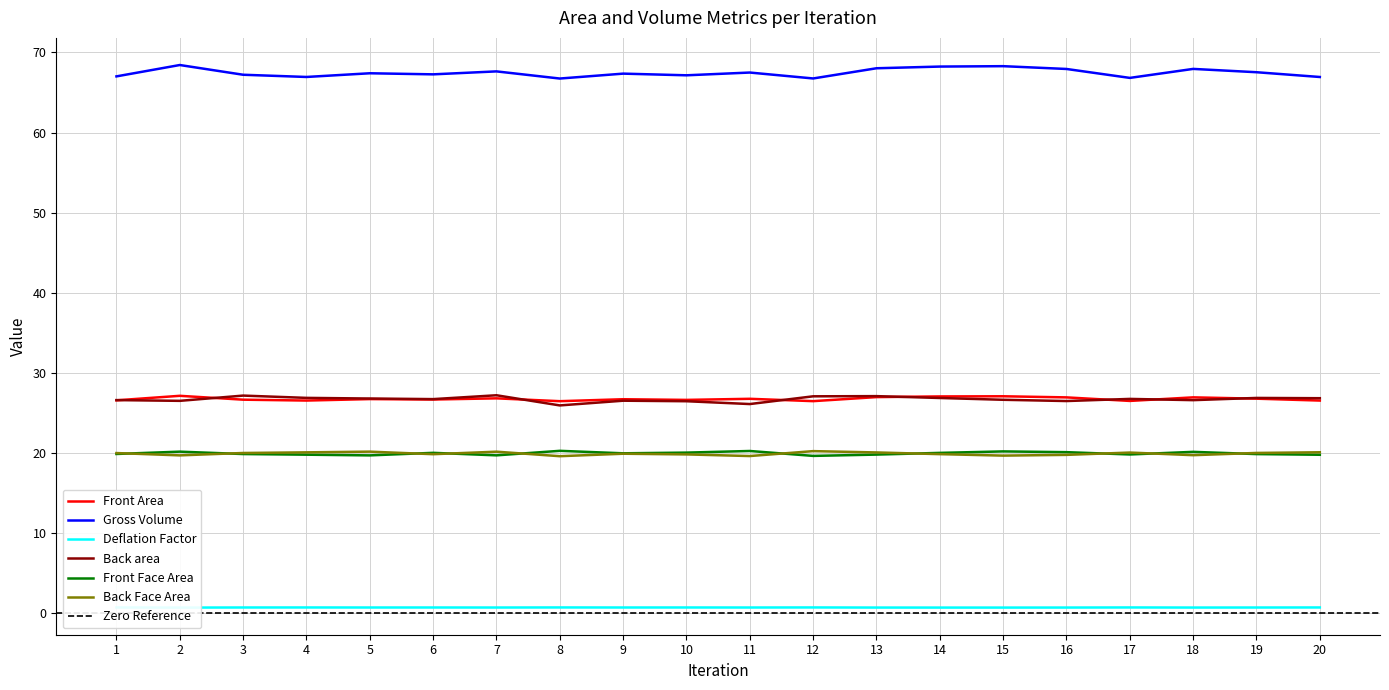

How many data points in Back area are less than 26?

1